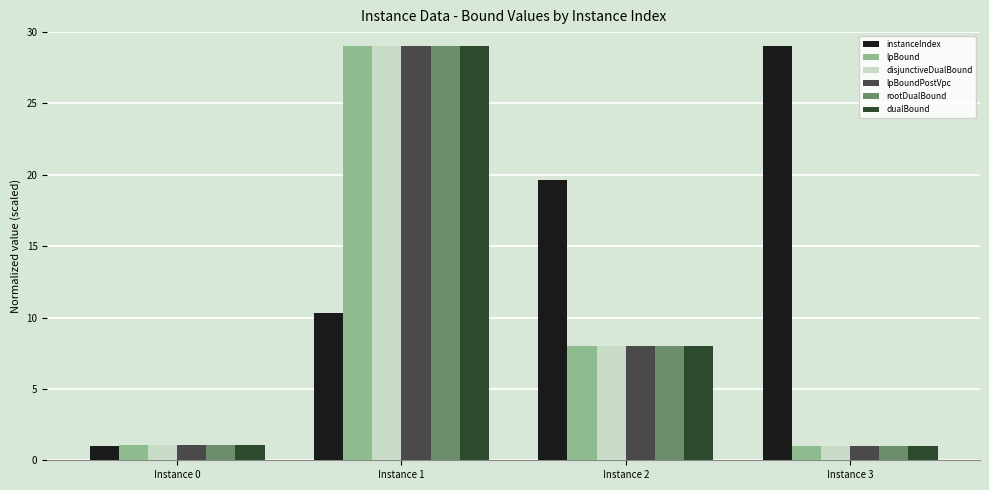

What is the total value across all series at Instance 2?

59.6